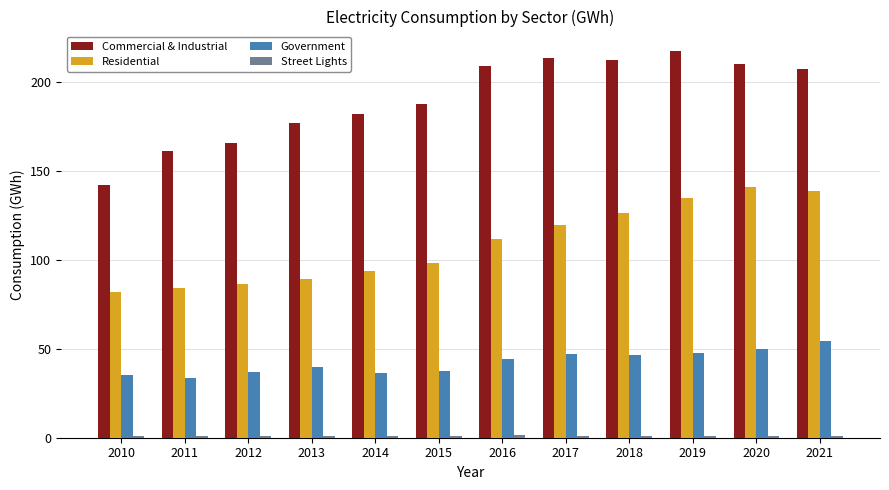

What is the greatest value displayed?

217.3